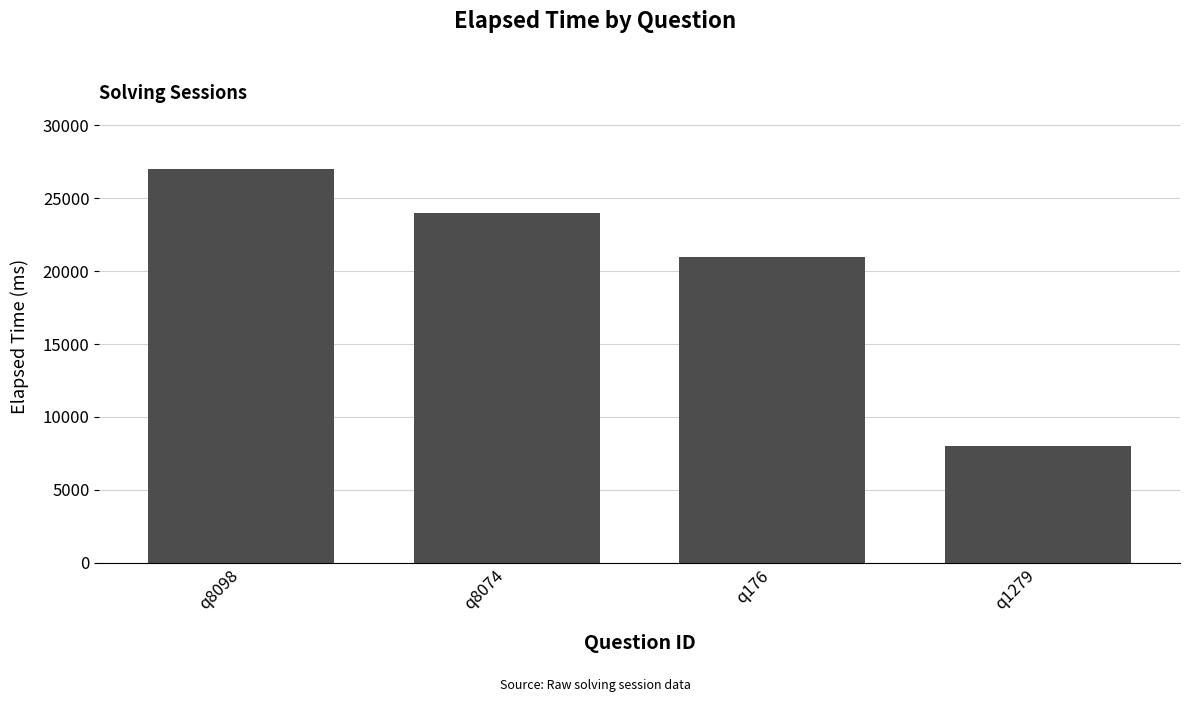

List the labels in order of value, largest first.

q8098, q8074, q176, q1279